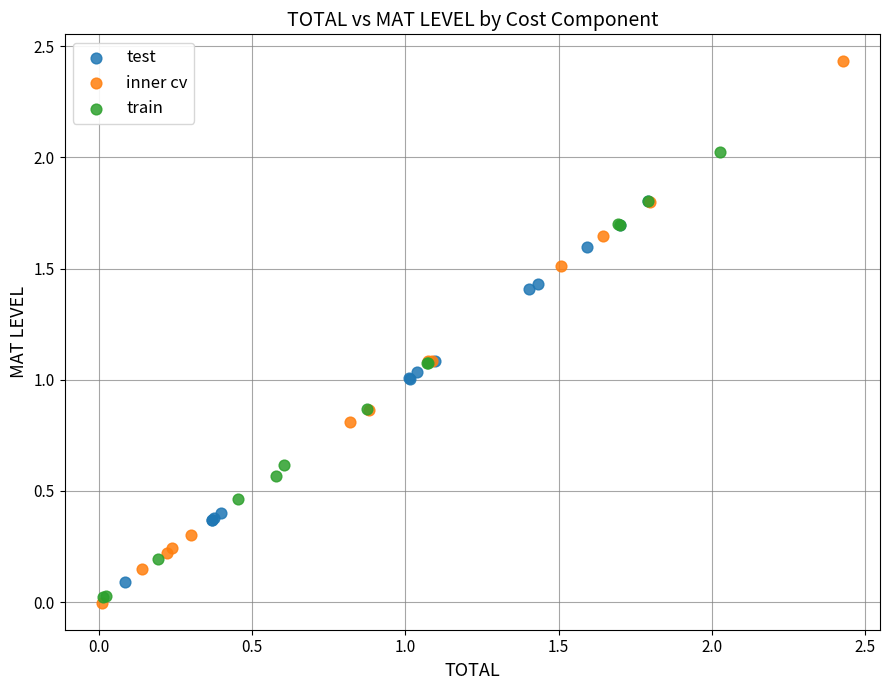

Which series reaches the maximum Y coordinate?

inner cv